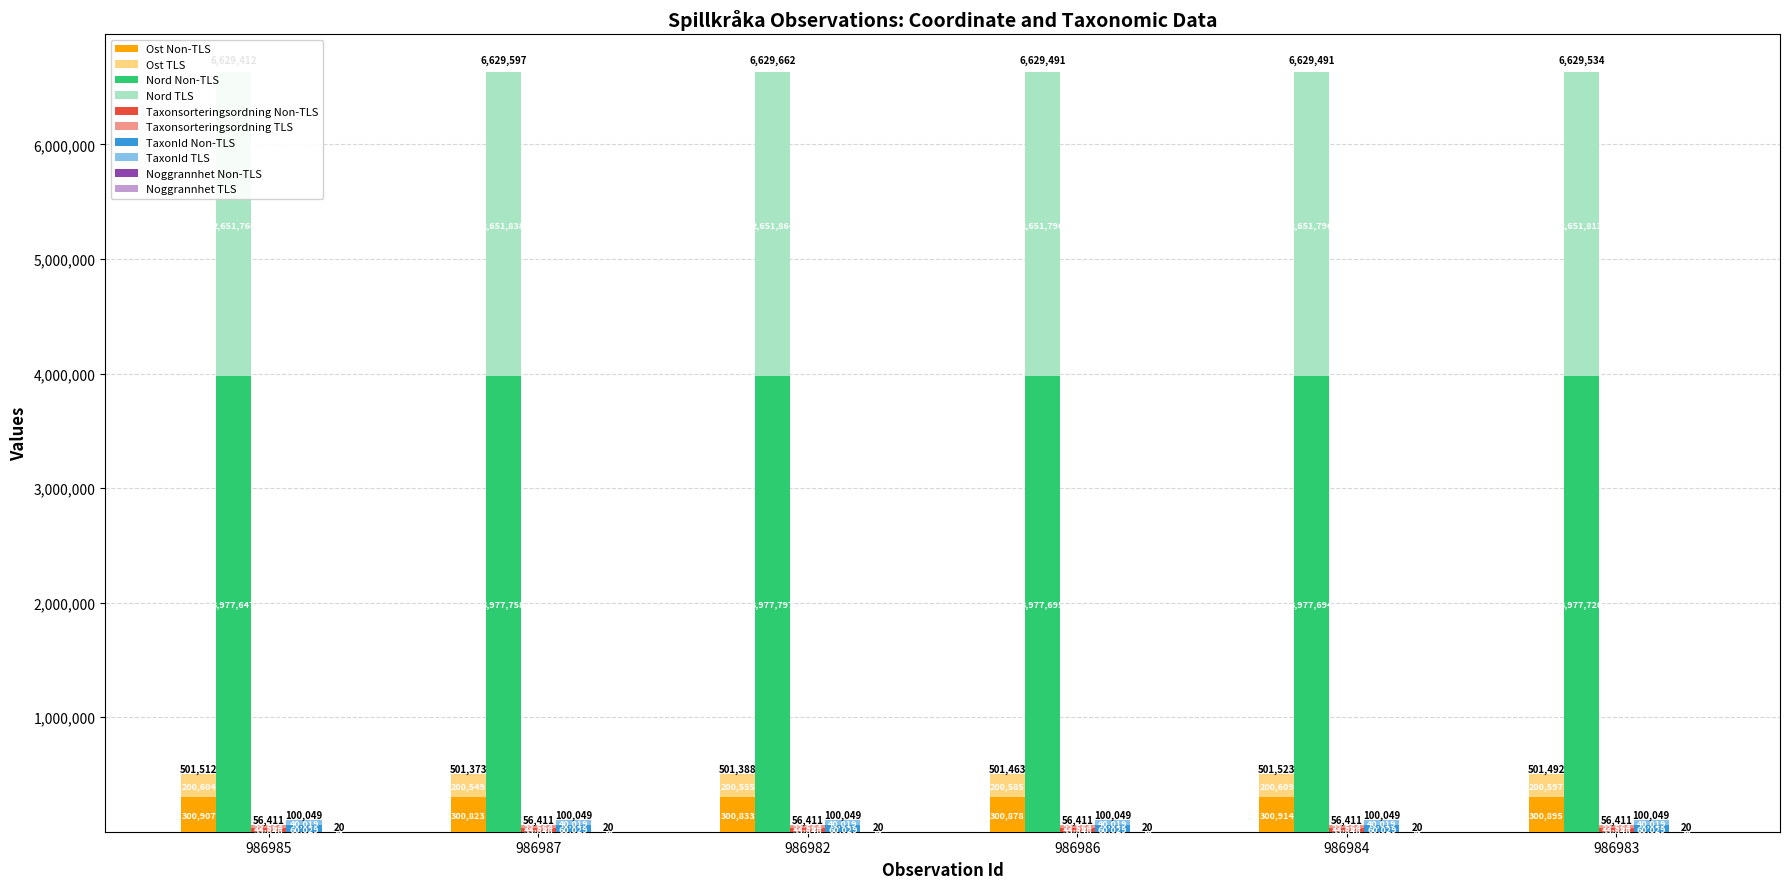

How many bars are there in total?

30